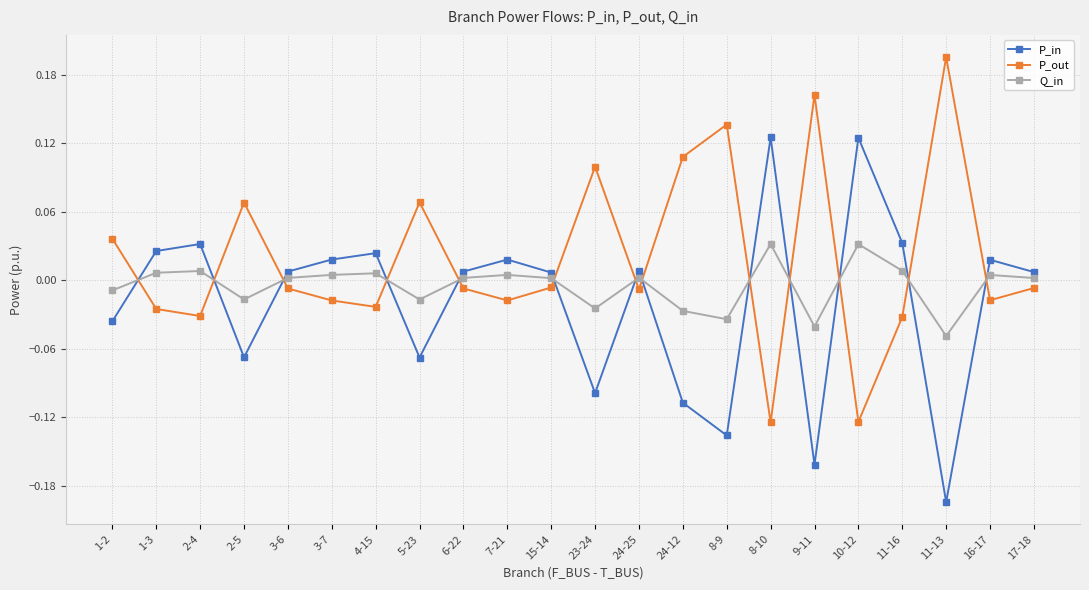

What is the difference between the maximum and second lowest values in the P_out series?

0.3